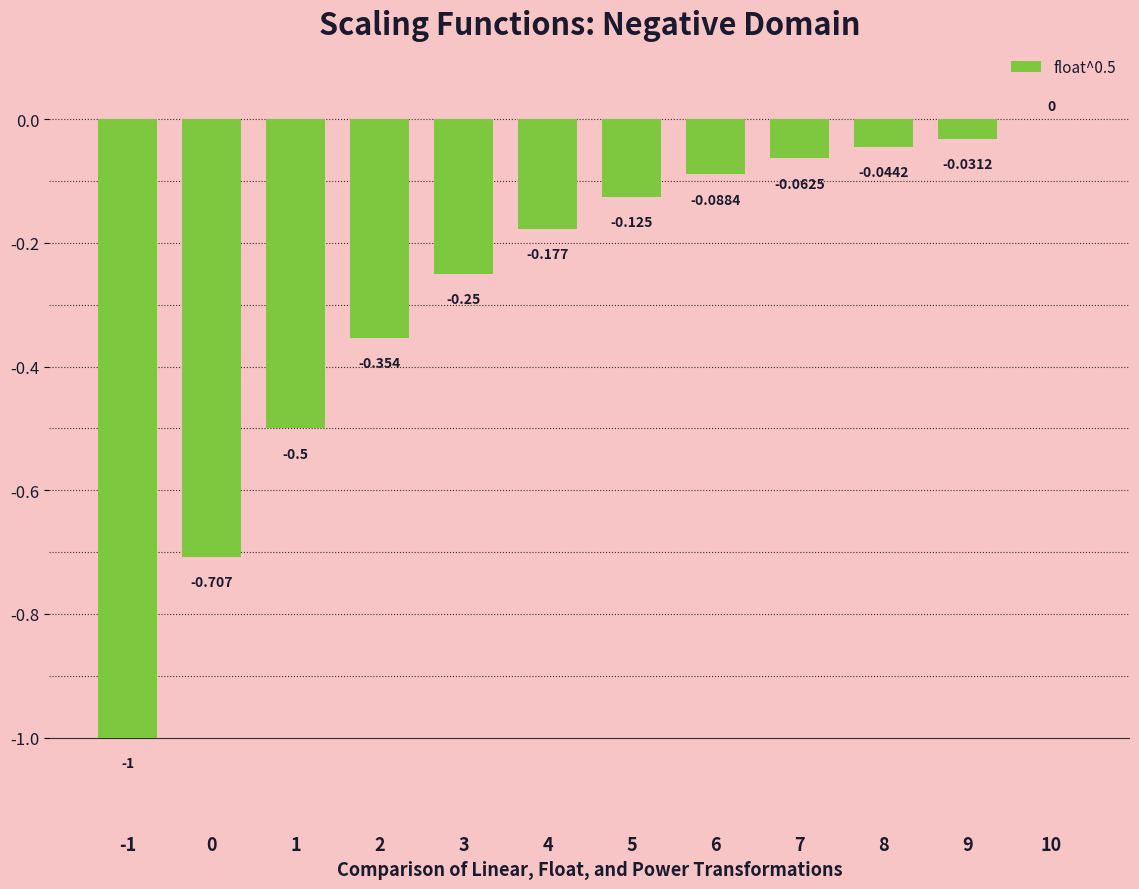

Rank the categories by value from lowest to highest.

-1, 0, 1, 2, 3, 4, 5, 6, 7, 8, 9, 10